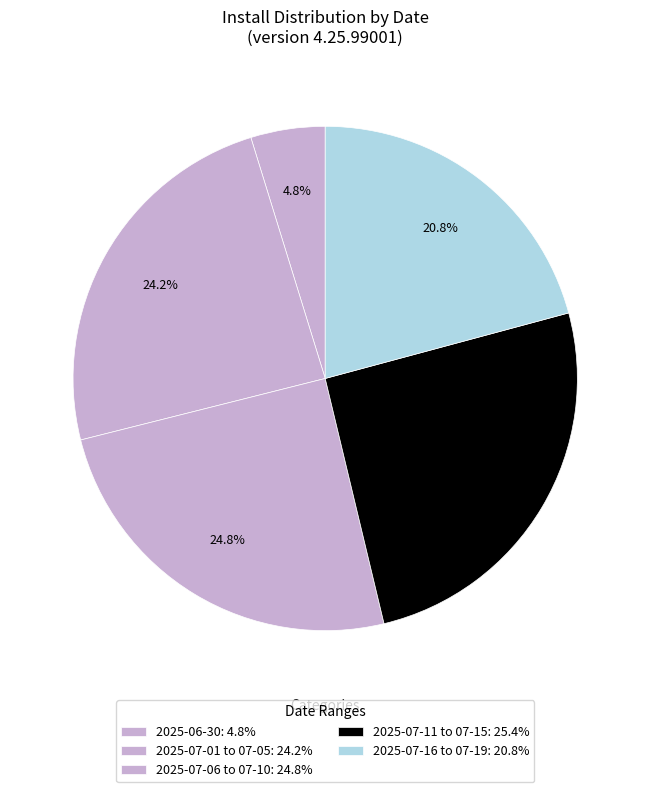

How many segments does this pie chart have?

5